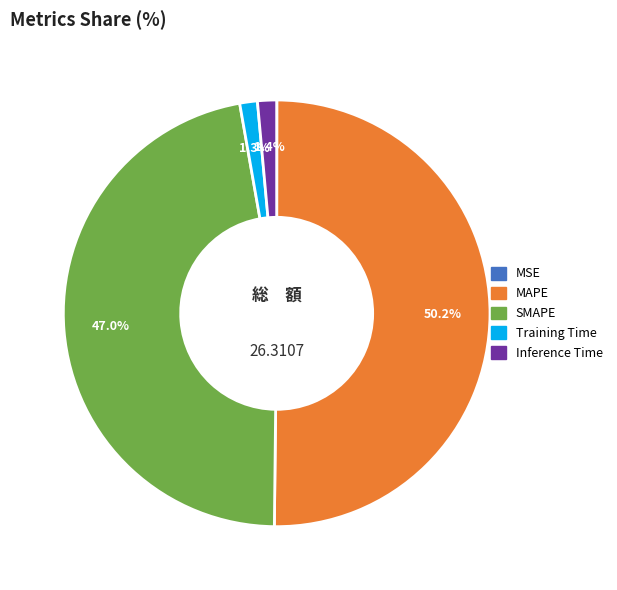

Is SMAPE the majority of the pie?

No